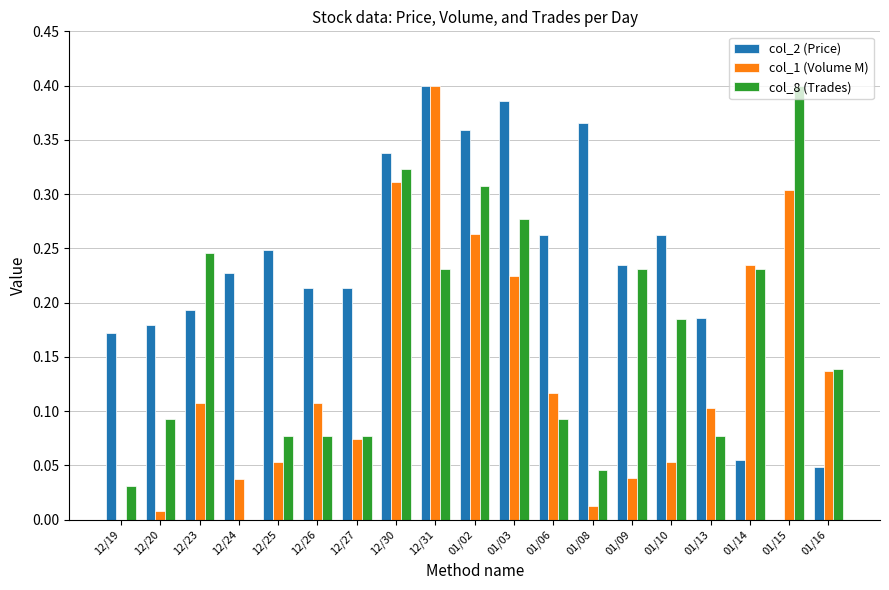

Which series changed the most between 12/26 and 12/30?

col_8 (Trades)